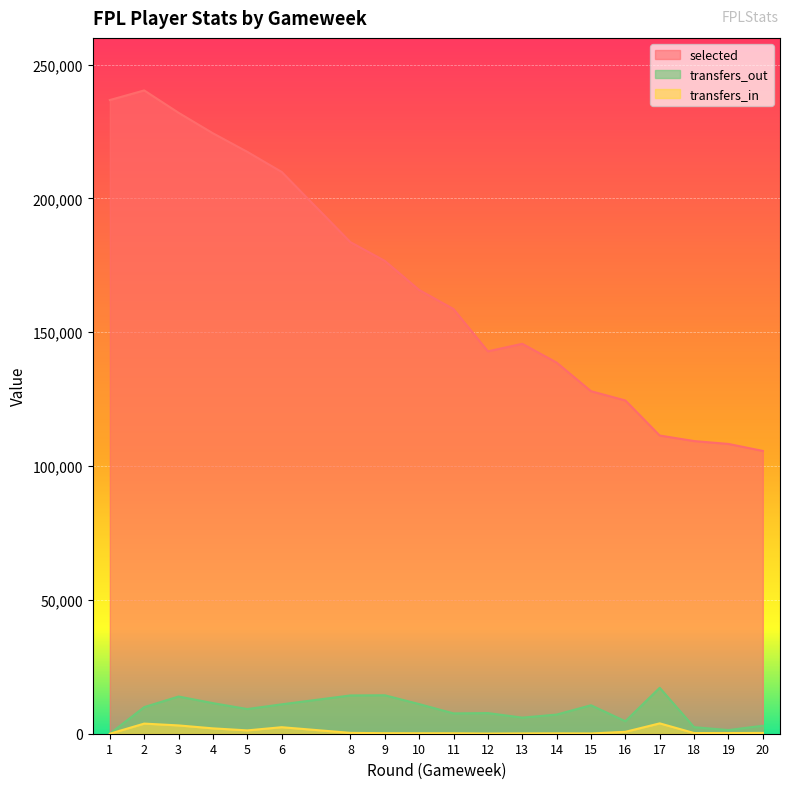

Which has a higher value, 18 or 8?

8